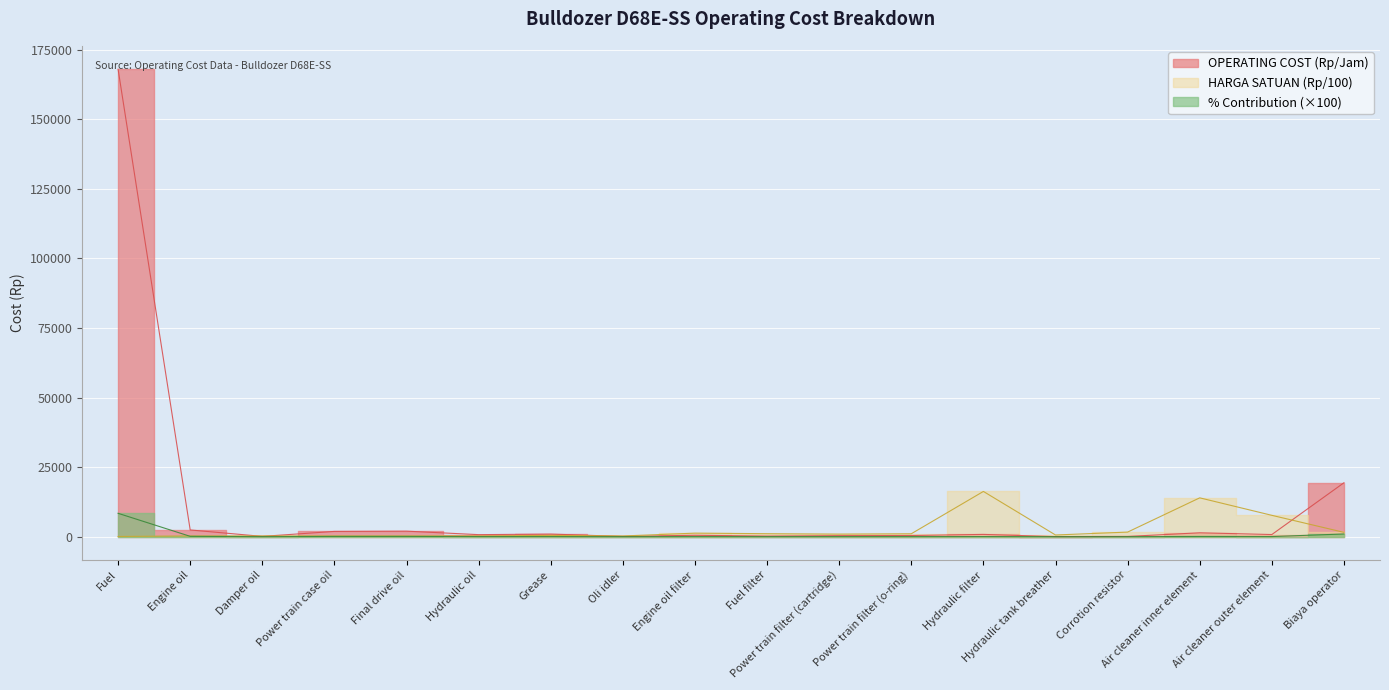

How many data points does each series have?

18